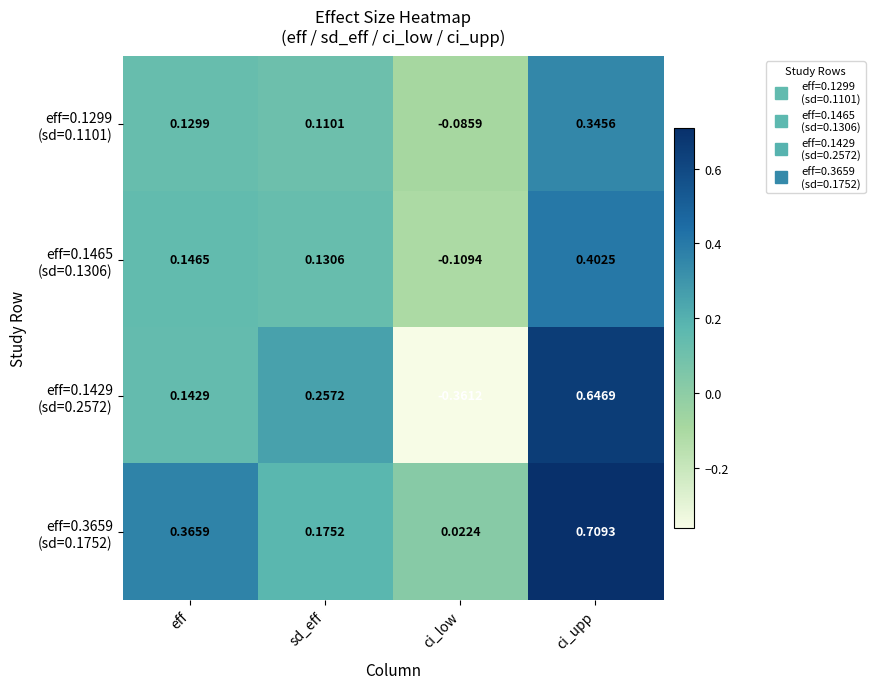

At which category does the chart reach its minimum across all series?

ci_low